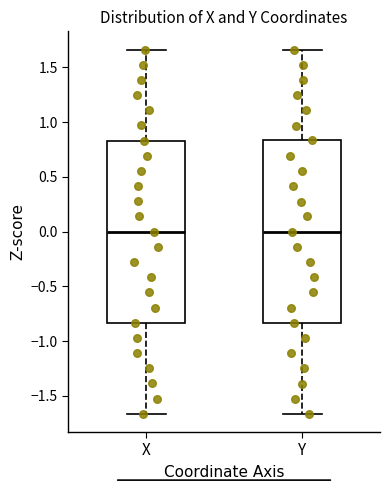

Reading left to right, transcribe this box plot: for each box, give where its median line is, the range the box spans, and where its two whiskers end, as read against the y-axis. The values are not printed on the chart, so give them approximately, as read against the axis.

X: median 0.00, box -0.85 to 0.85, whiskers -1.65 to 1.65
Y: median 0.00, box -0.85 to 0.85, whiskers -1.65 to 1.65